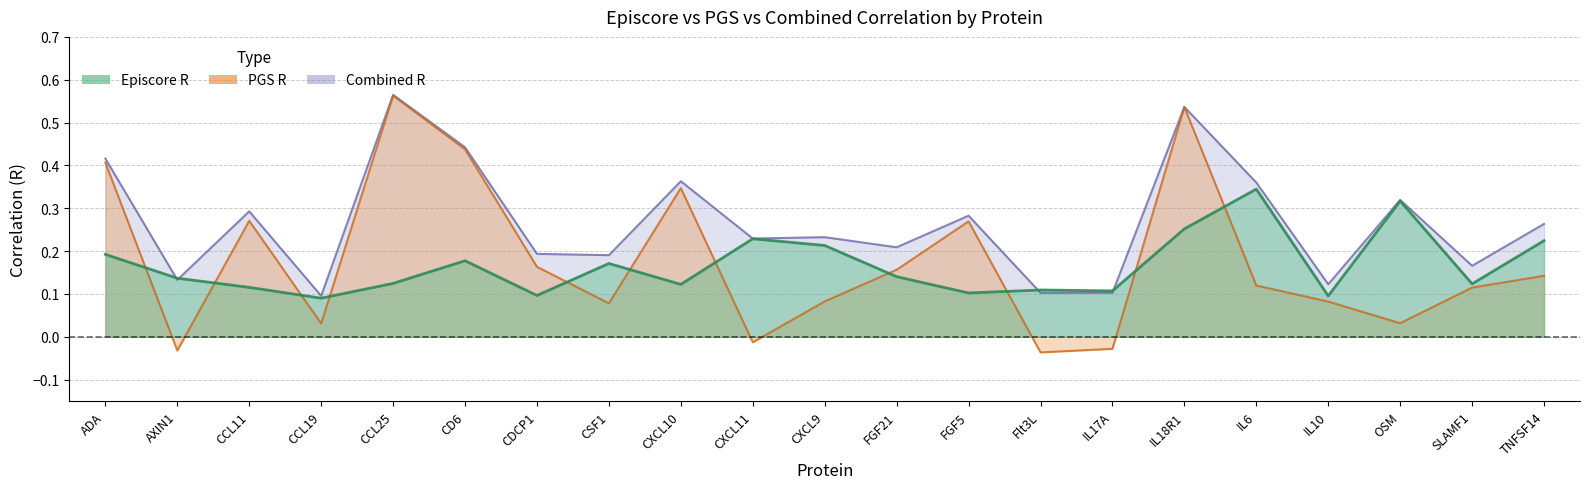

What is the label of the 16th point from the left?

IL18R1